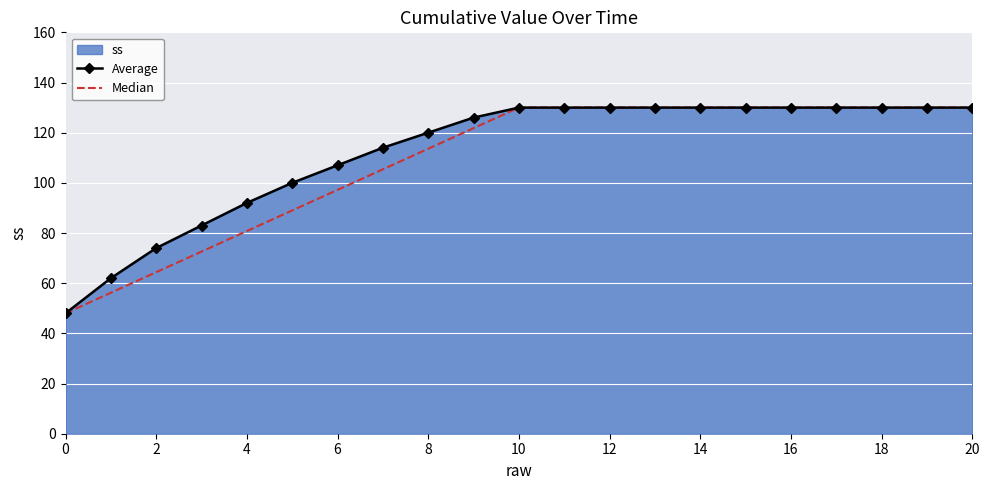

Reading left to right, what are all the values shown in this chart?

Average: 48.0	62.0	74.0	83.0	92.0	100.0	107.0	114.0	120.0	126.0	130.0	130.0	130.0	130.0	130.0	130.0	130.0	130.0	130.0	130.0	130.0
Median: 48.0	56.2	64.4	72.6	80.8	89.0	97.2	105.4	113.6	121.8	130.0	130.0	130.0	130.0	130.0	130.0	130.0	130.0	130.0	130.0	130.0